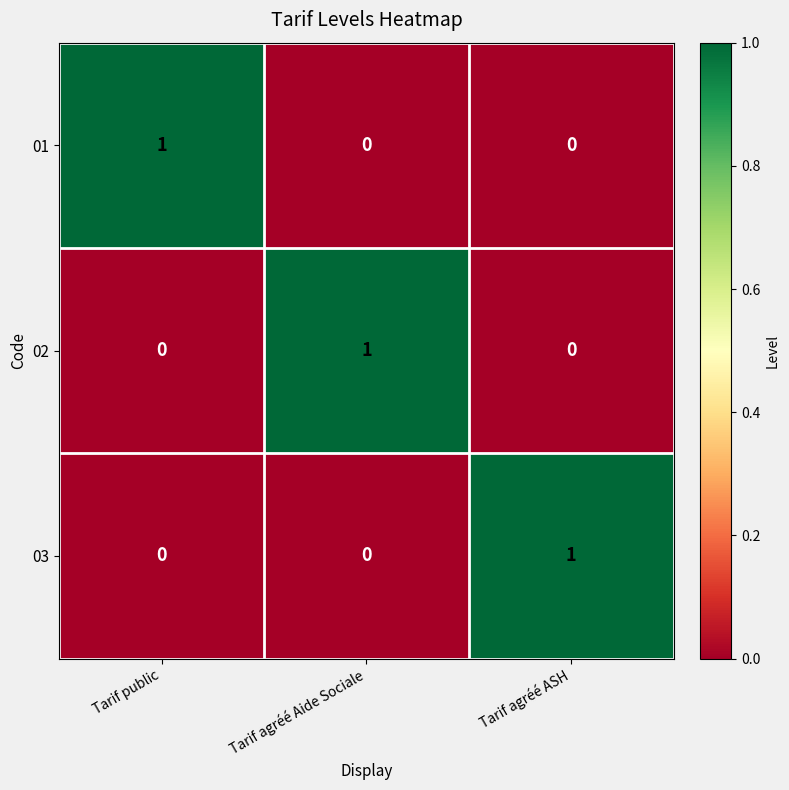

How many 02 values are between 0 and 1?

3